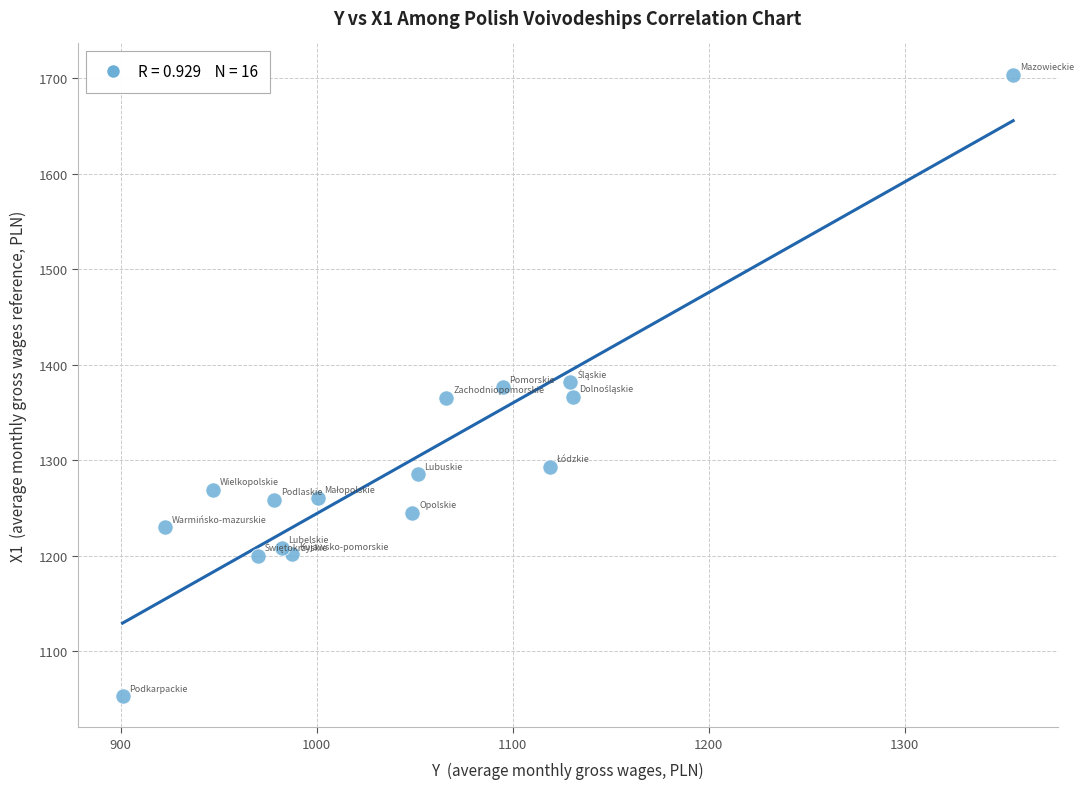

What is the range of Y values (max minus min)?

650.6